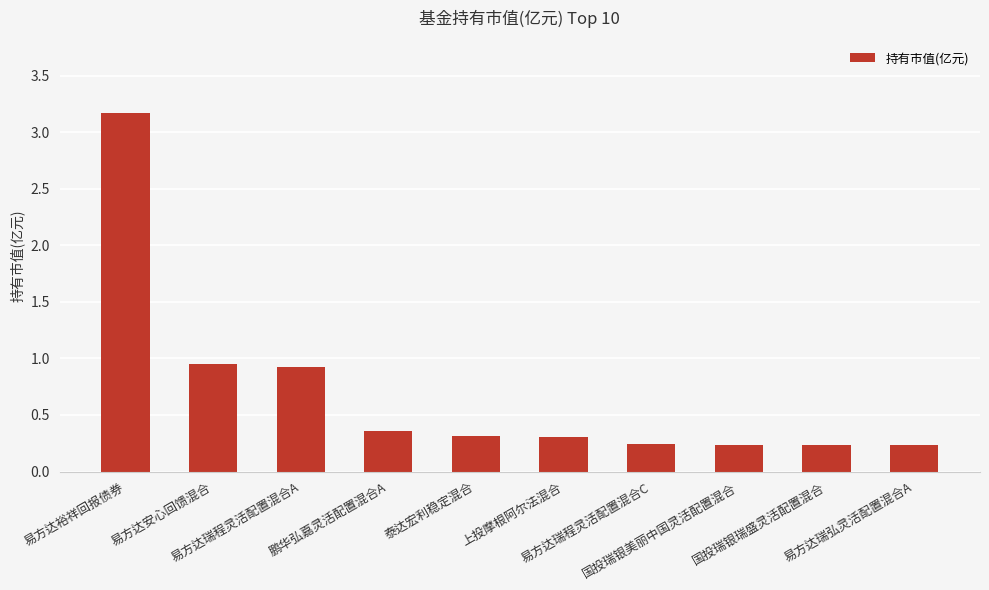

What is the difference between the maximum and minimum values?

2.9